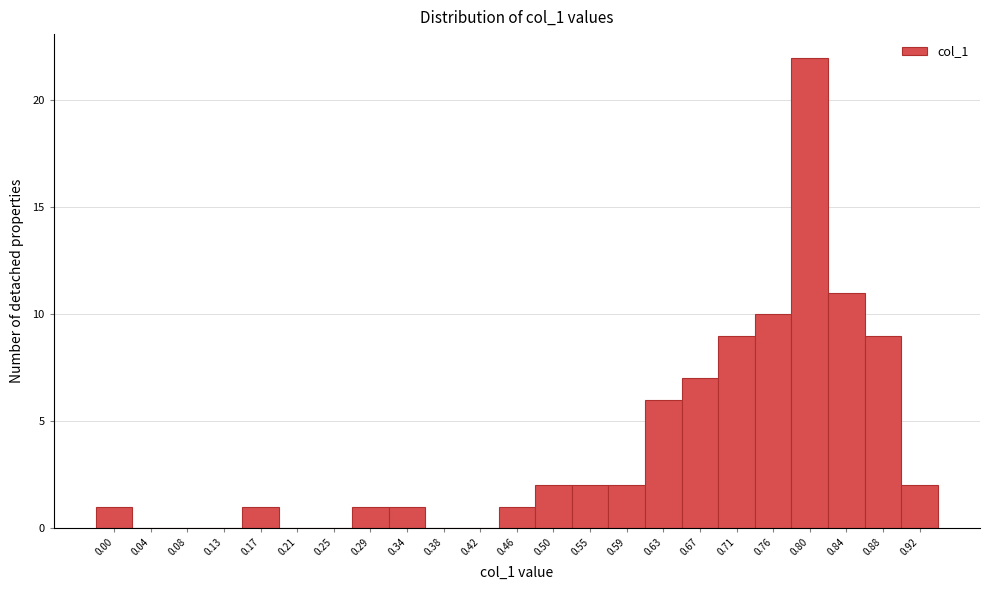

Reading left to right, transcribe all the data shown in this chart.

0.00=1	0.04=0	0.08=0	0.13=0	0.17=1	0.21=0	0.25=0	0.29=1	0.34=1	0.38=0	0.42=0	0.46=1	0.50=2	0.55=2	0.59=2	0.63=6	0.67=7	0.71=9	0.76=10	0.80=22	0.84=11	0.88=9	0.92=2